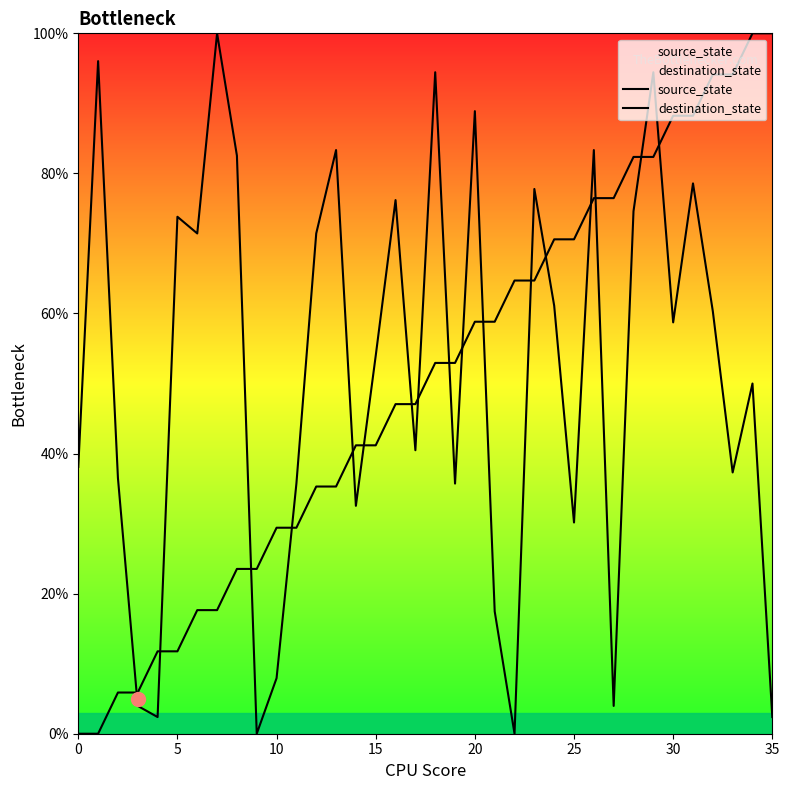

At which label is destination_state closest to 50?

34